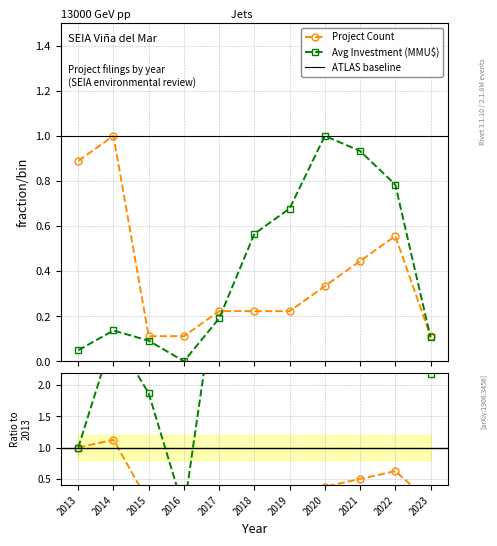

Which label corresponds to the largest value in the chart?

2014